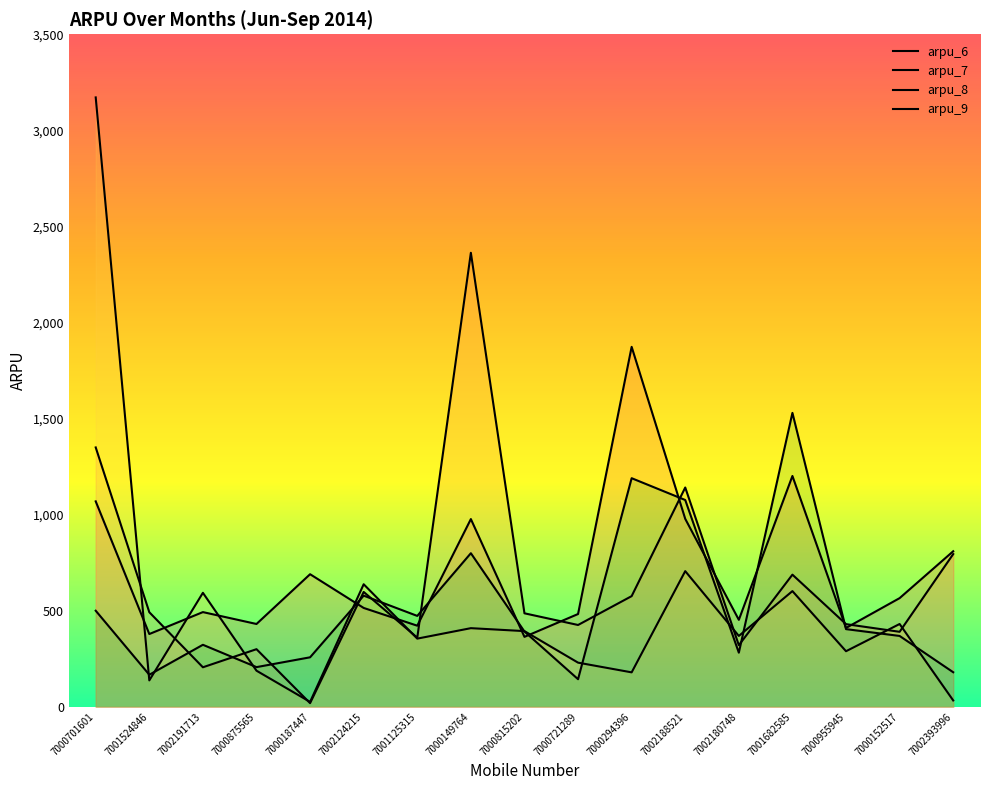

Between 7000152517 and 7002393996, which is larger?

7002393996